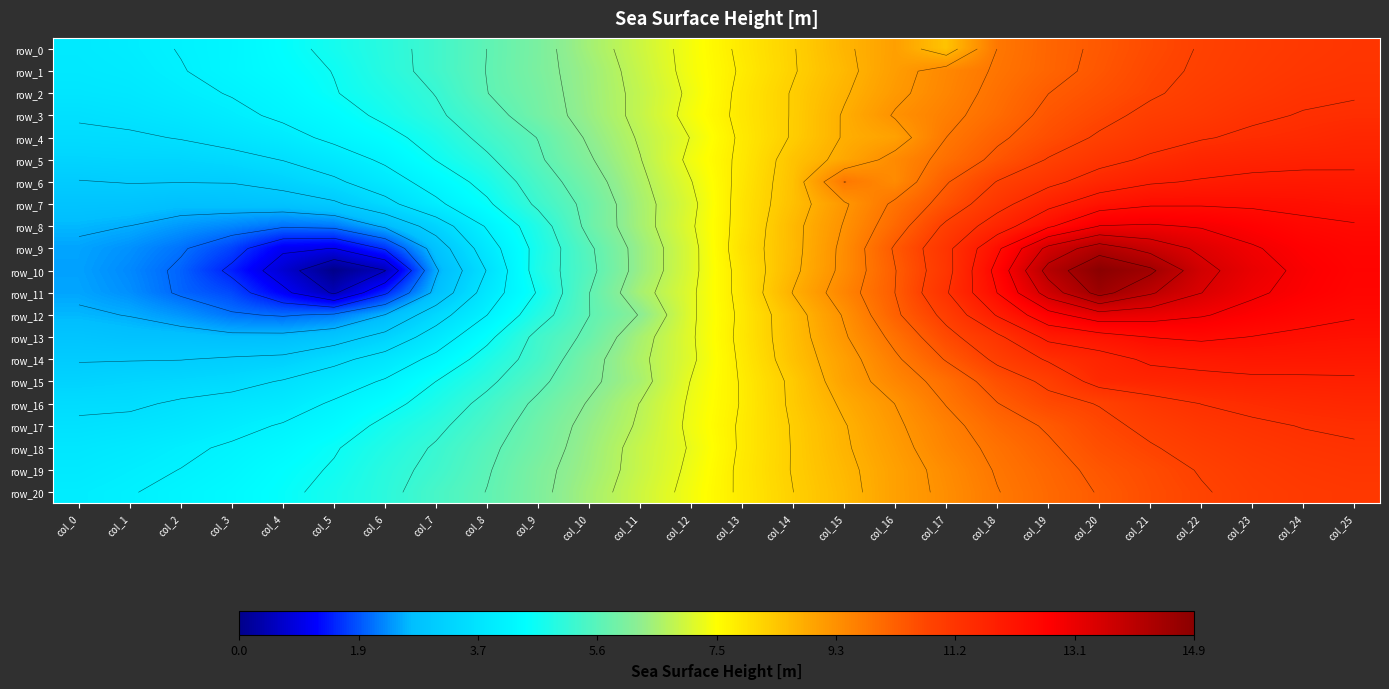

Reading right to left, transcribe all the data shown in this chart.

row_0: 11.2	11.1	11.0	10.8	10.6	10.4	10.1	9.8	8.5	9.1	8.7	8.2	7.8	7.4	6.9	6.5	6.0	5.7	5.3	5.0	4.8	4.5	4.3	4.1	4.0	3.9
row_1: 11.2	11.2	11.0	10.9	10.7	10.4	10.2	9.8	9.5	9.1	8.6	8.2	7.8	7.4	6.9	6.4	6.0	5.7	5.3	5.0	4.7	4.5	4.3	4.1	4.0	3.9
row_2: 11.3	11.2	11.1	11.0	10.8	10.5	10.3	9.9	9.5	9.2	8.7	8.3	7.8	7.3	6.8	6.4	6.0	5.7	5.2	4.9	4.6	4.3	4.2	4.0	3.9	3.8
row_3: 11.4	11.4	11.3	11.1	10.9	10.7	10.4	10.0	9.7	9.3	8.8	8.3	7.8	7.4	6.8	6.4	5.9	5.5	5.1	4.7	4.4	4.2	4.0	3.8	3.7	3.6
row_4: 11.6	11.5	11.4	11.3	11.1	10.9	10.6	10.2	9.8	9.0	8.8	8.3	7.8	7.2	6.8	6.2	5.7	5.3	4.8	4.5	4.2	4.0	3.8	3.6	3.5	3.5
row_5: 11.7	11.7	11.7	11.6	11.4	11.2	10.8	10.4	9.9	9.4	8.9	8.4	7.8	7.3	6.7	6.1	5.6	5.1	4.7	4.2	3.9	3.6	3.5	3.4	3.4	3.3
row_6: 12.0	12.0	12.0	11.9	11.8	11.6	11.2	10.8	10.3	9.4	9.8	8.5	7.9	7.2	6.6	6.0	5.4	4.8	4.3	3.9	3.5	3.3	3.1	3.1	3.1	3.1
row_7: 12.2	12.2	12.3	12.3	12.3	12.1	11.7	11.2	10.5	9.9	9.2	8.5	7.9	7.1	6.5	5.8	5.2	4.6	4.0	3.5	3.0	2.8	2.8	2.8	2.8	2.9
row_8: 12.4	12.5	12.7	12.8	12.9	12.9	12.3	11.6	10.9	10.1	9.3	8.6	7.9	7.2	6.5	5.8	4.9	4.2	3.3	2.6	2.2	2.1	2.3	2.4	2.6	2.6
row_9: 12.5	12.7	12.9	13.3	13.7	14.2	13.5	12.3	11.2	10.4	9.4	8.6	8.0	7.1	6.4	5.6	4.8	3.9	2.8	1.6	1.0	1.1	1.7	2.1	2.4	2.5
row_10: 12.6	12.8	13.1	13.6	14.5	14.9	14.1	12.5	11.2	10.3	9.4	8.7	7.9	7.1	6.4	5.5	4.9	3.6	2.5	0.5	0.0	0.8	1.4	2.0	2.3	2.5
row_11: 12.5	12.7	13.0	13.4	14.0	14.6	13.6	12.4	11.3	10.3	9.6	8.8	7.9	7.1	6.5	5.7	4.7	3.8	2.7	1.5	0.5	1.1	1.8	2.0	2.3	2.5
row_12: 12.4	12.5	12.7	12.9	13.1	13.2	12.7	11.9	11.0	10.2	9.3	8.6	7.8	7.1	6.2	5.7	4.9	4.1	3.4	2.6	2.1	2.0	2.1	2.4	2.6	2.6
row_13: 12.2	12.3	12.3	12.4	12.4	12.2	12.0	11.2	10.7	9.9	9.2	8.5	7.8	7.2	6.5	5.8	5.3	4.5	3.8	3.2	2.9	2.7	2.7	2.8	2.8	2.9
row_14: 12.0	12.0	12.0	12.0	11.9	11.7	11.4	10.9	10.3	9.7	9.1	8.5	7.8	7.1	6.6	6.0	5.3	4.8	4.2	3.8	3.5	3.2	3.1	3.1	3.1	3.1
row_15: 11.8	11.8	11.8	11.7	11.6	11.5	10.9	10.5	10.0	9.5	9.0	8.3	7.8	7.2	6.5	6.1	5.5	5.0	4.6	4.2	3.9	3.6	3.5	3.4	3.3	3.3
row_16: 11.6	11.5	11.4	11.3	11.2	10.8	10.7	10.3	9.8	9.3	8.8	8.3	7.8	7.3	6.7	6.2	5.8	5.3	4.8	4.5	4.2	3.9	3.8	3.7	3.5	3.5
row_17: 11.4	11.3	11.3	11.1	10.9	10.7	10.4	10.1	9.6	9.2	8.7	8.3	7.8	7.3	6.8	6.3	5.9	5.4	5.0	4.8	4.4	4.2	4.0	3.8	3.7	3.7
row_18: 11.3	11.2	11.1	11.0	10.8	10.6	10.2	9.9	9.6	9.1	8.7	8.3	7.8	7.2	6.9	6.4	5.9	5.6	5.2	4.9	4.6	4.3	4.2	4.0	3.9	3.8
row_19: 11.2	11.1	11.0	10.8	10.6	10.4	10.1	9.8	9.4	9.0	8.6	8.3	7.8	7.3	6.9	6.4	6.0	5.6	5.3	5.0	4.7	4.5	4.3	4.1	4.0	3.9
row_20: 11.1	11.1	11.0	10.8	10.6	10.3	10.1	9.8	9.4	9.0	8.6	8.2	7.8	7.3	6.9	6.5	6.1	5.7	5.4	5.0	4.8	4.5	4.4	4.2	4.1	4.0